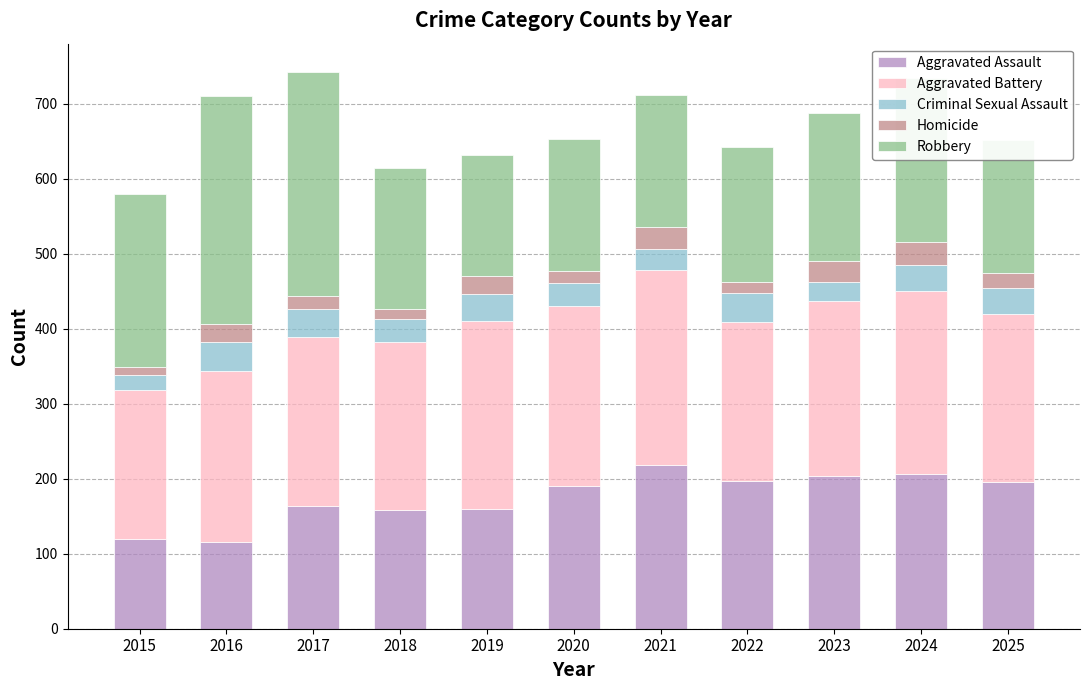

The Aggravated Assault series shows 196 at 2015. True or false?

False